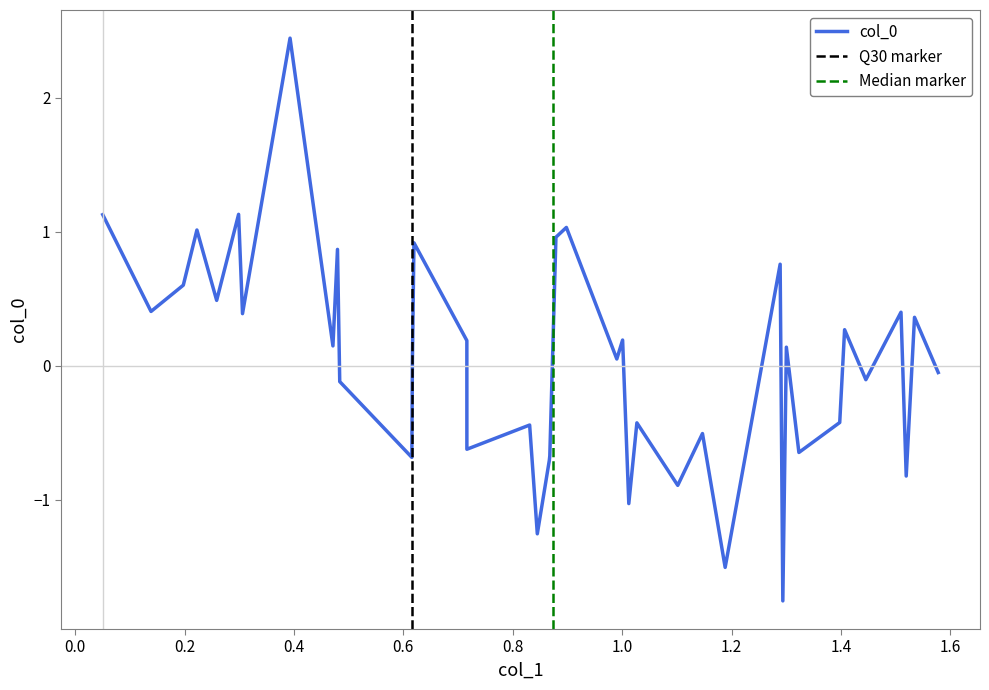

What is the minimum value shown in the chart?

-1.8